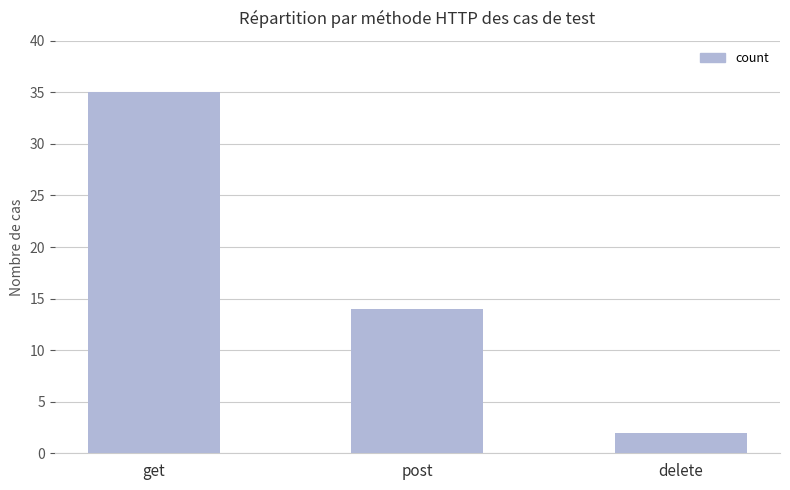

Rank the categories by value from highest to lowest.

get, post, delete